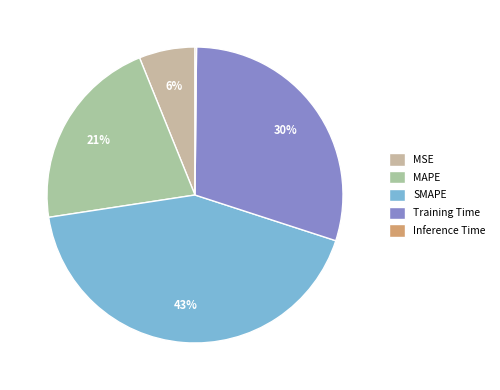

Which slice is the smallest?

Inference Time